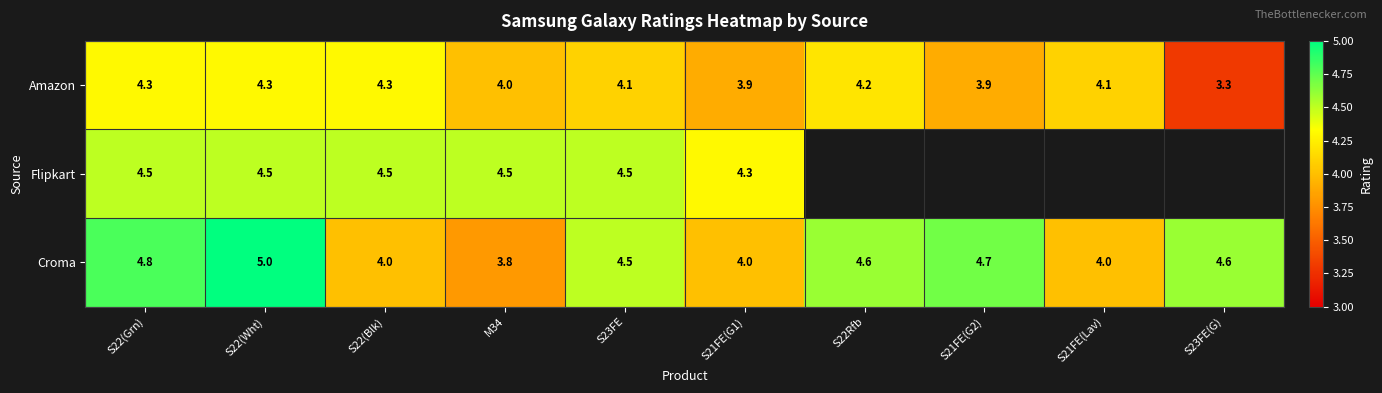

What is the sum of the Croma values at S22(Blk) and M34?

7.8